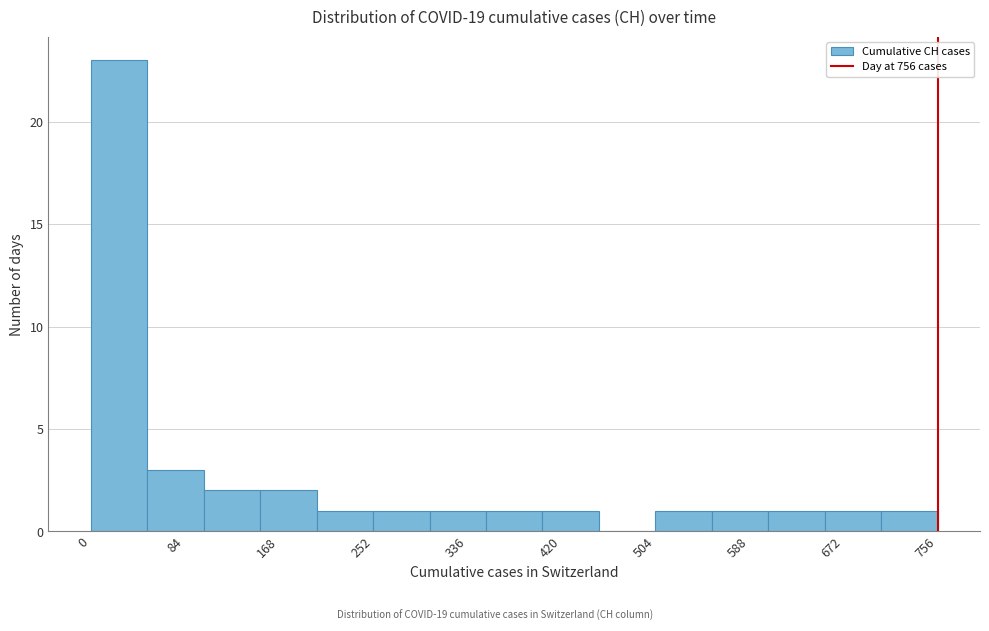

Reading left to right, list every bar in this chart as the range it spans on the x-axis followed by its height. Neither the bar edges nor the heights are printed on the chart, so give them approximately, as read against the axes.

0 to 50: 23
50 to 100: 3
100 to 150: 2
150 to 200: 2
200 to 250: 1
250 to 300: 1
300 to 350: 1
350 to 400: 1
400 to 450: 1
450 to 500: 0
500 to 550: 1
550 to 600: 1
600 to 660: 1
660 to 710: 1
710 to 760: 1